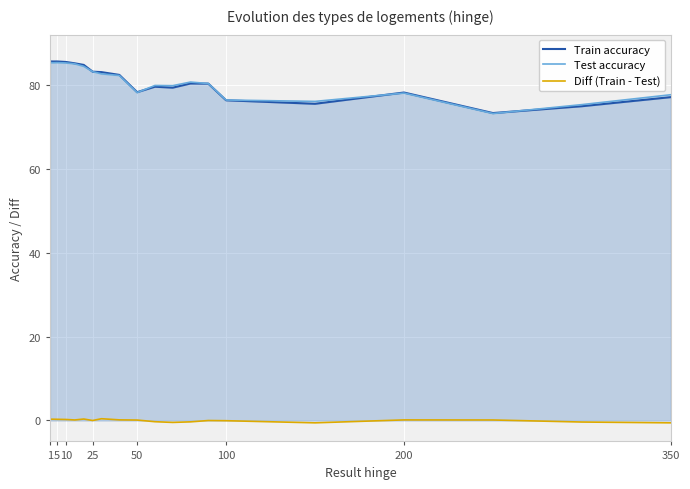

True or false: Diff (Train - Test) and Test accuracy cross at least once.

False